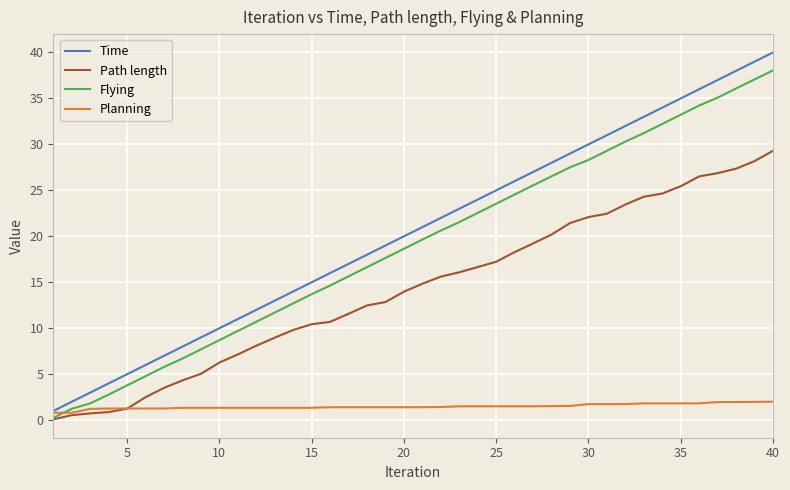

Rank the series by their maximum value, from highest to lowest.

Time, Flying, Path length, Planning